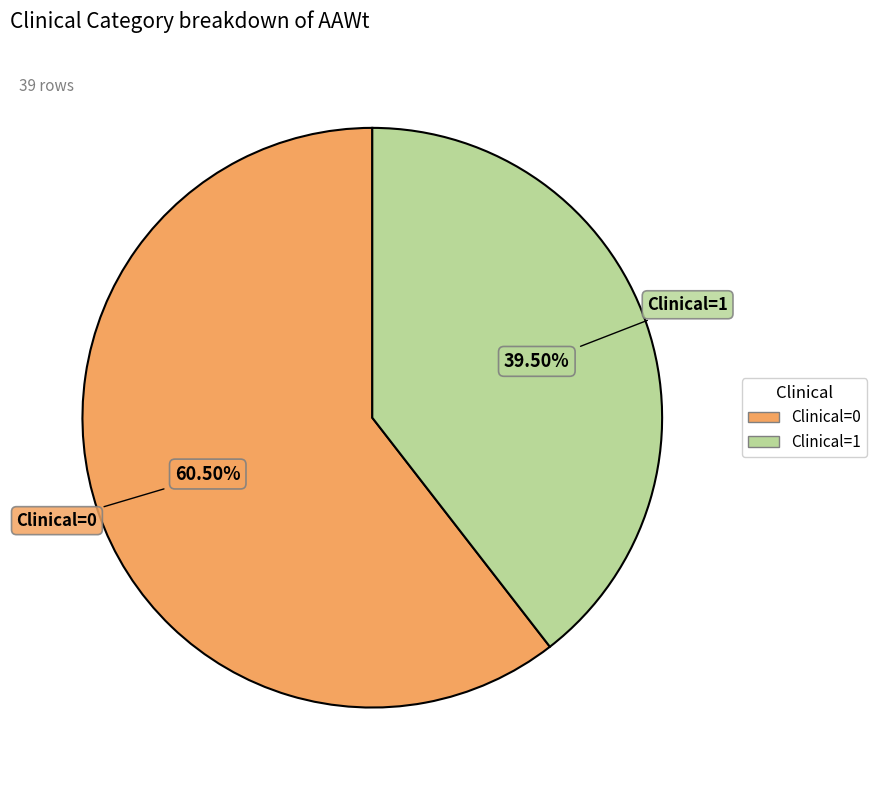

To the nearest percent, what is the difference between the largest and smallest slice percentages?

21%